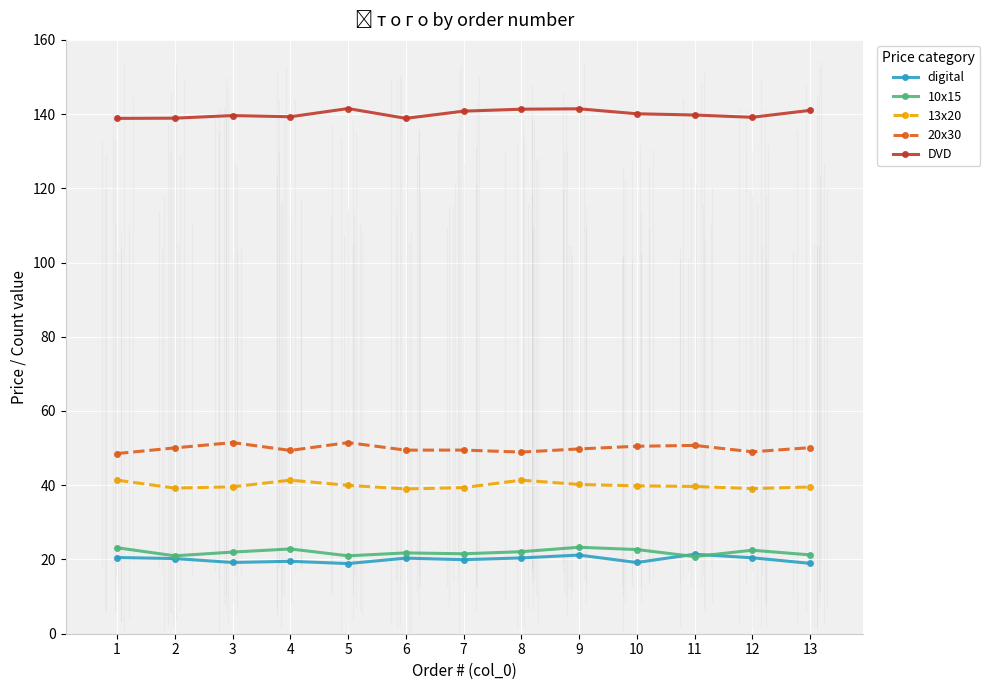

The value of digital at 3 is 6.4. True or false?

False